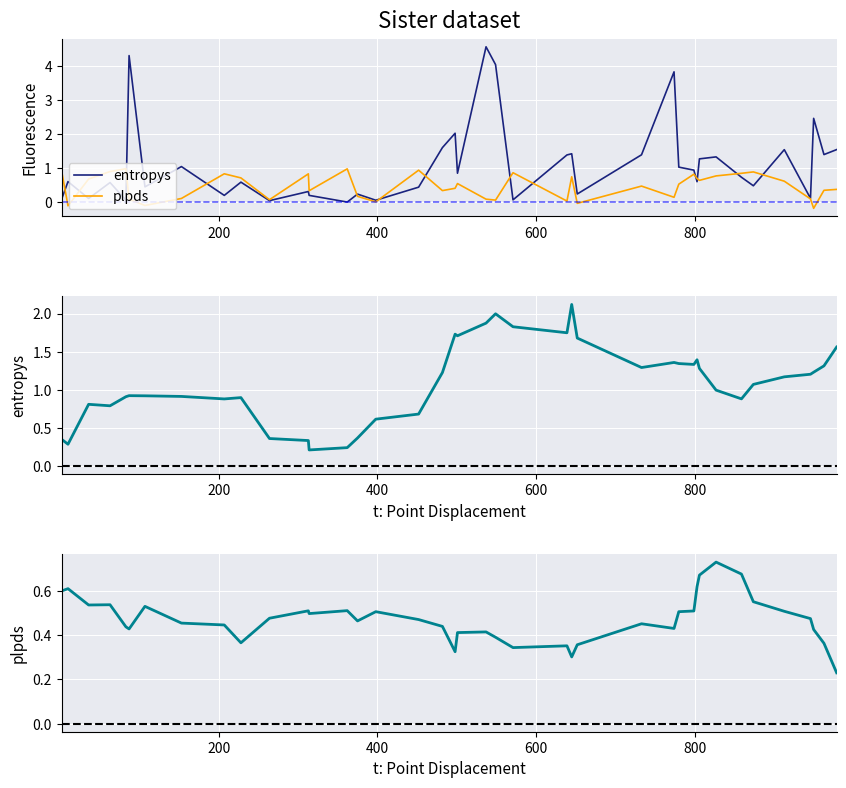

Is this an area chart (filled region under the line)?

No